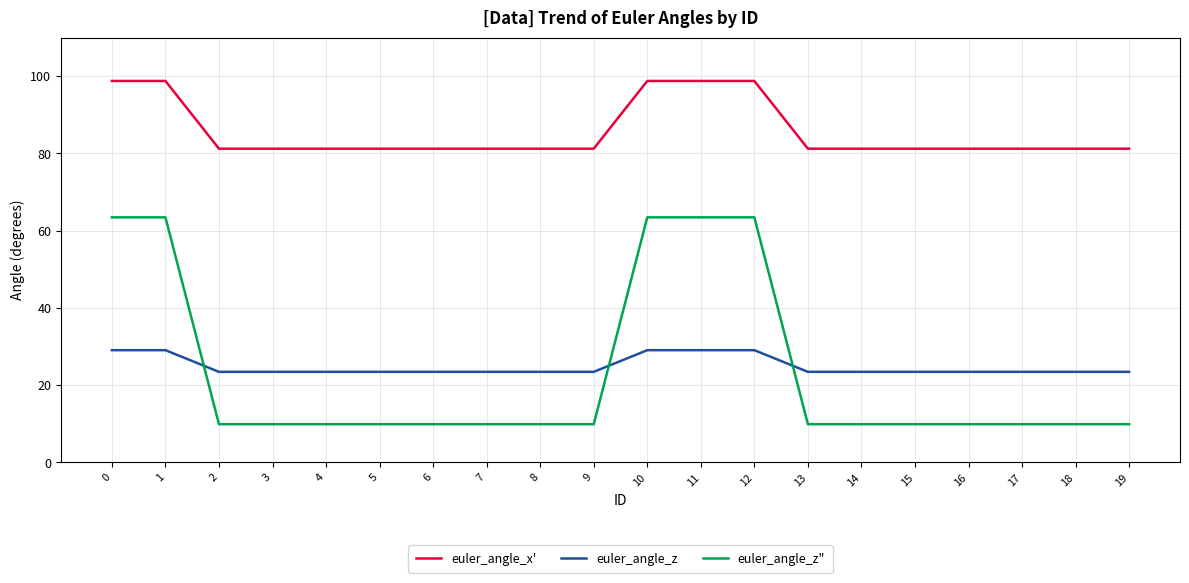

What is the sum of the euler_angle_x' values at 6 and 18?

162.5